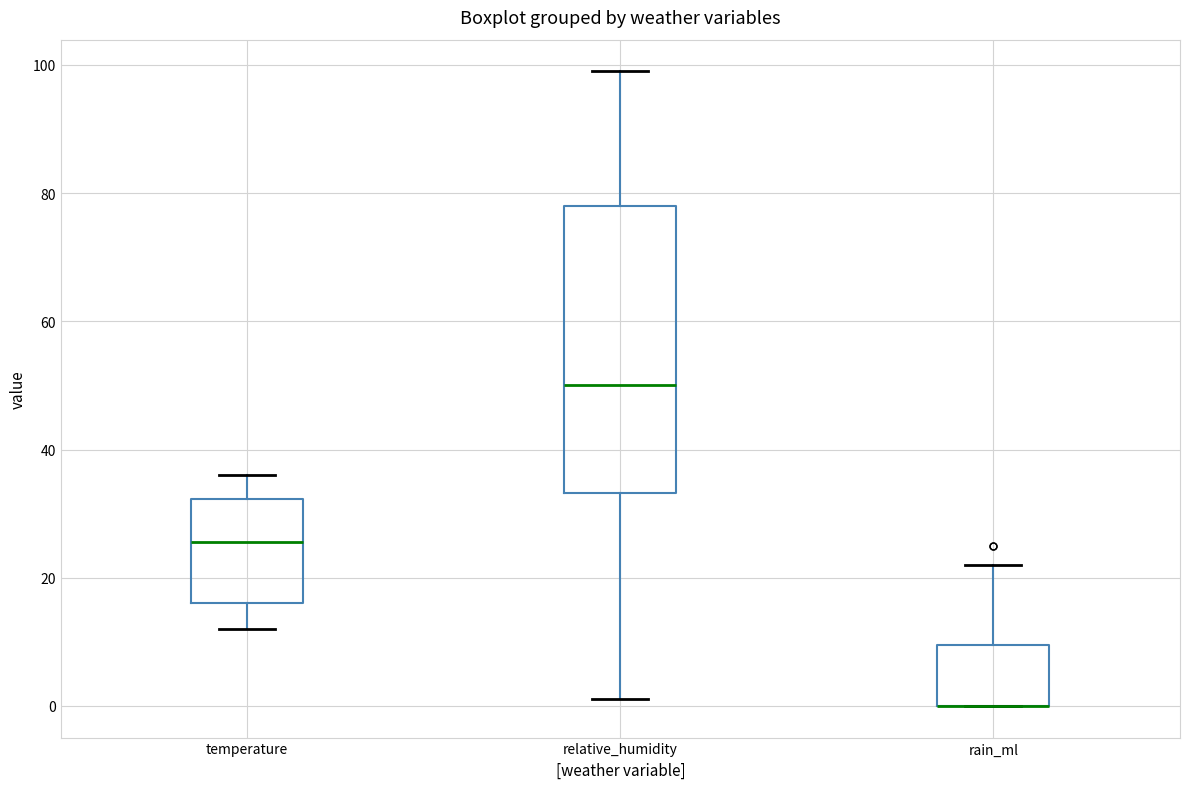

Where is the upper edge of the box for rain_ml on the y-axis? The values are not printed on the chart, so give them approximately, as read against the axis.

10